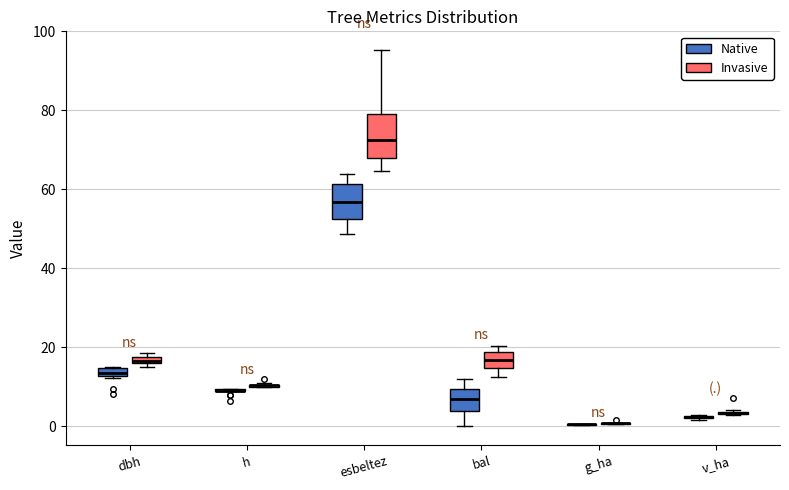

Where is the upper edge of the box for dbh (Native) on the y-axis? The values are not printed on the chart, so give them approximately, as read against the axis.

14